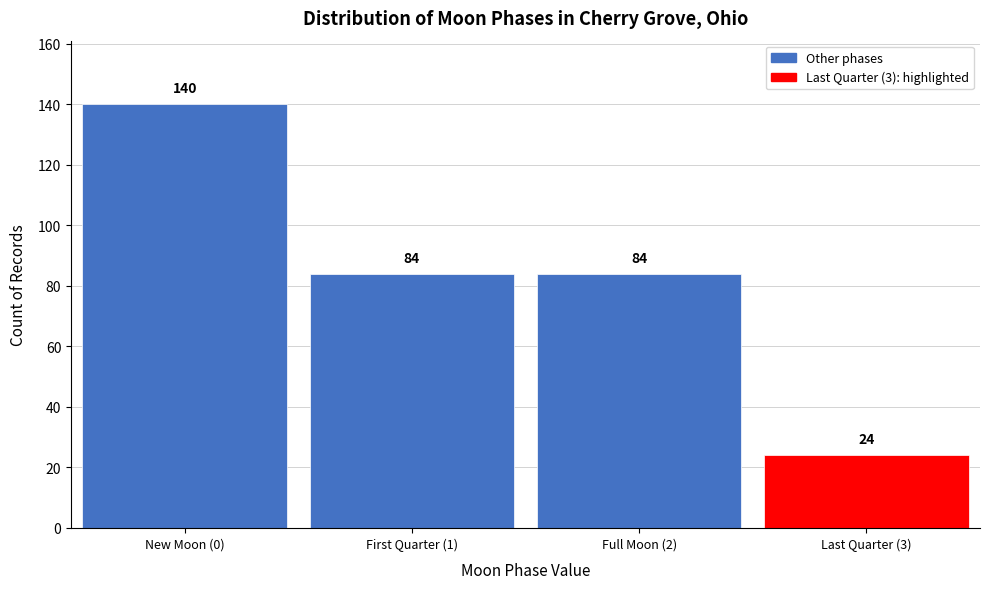

Reading right to left, transcribe all the data shown in this chart.

Last Quarter (3)=24	Full Moon (2)=84	First Quarter (1)=84	New Moon (0)=140